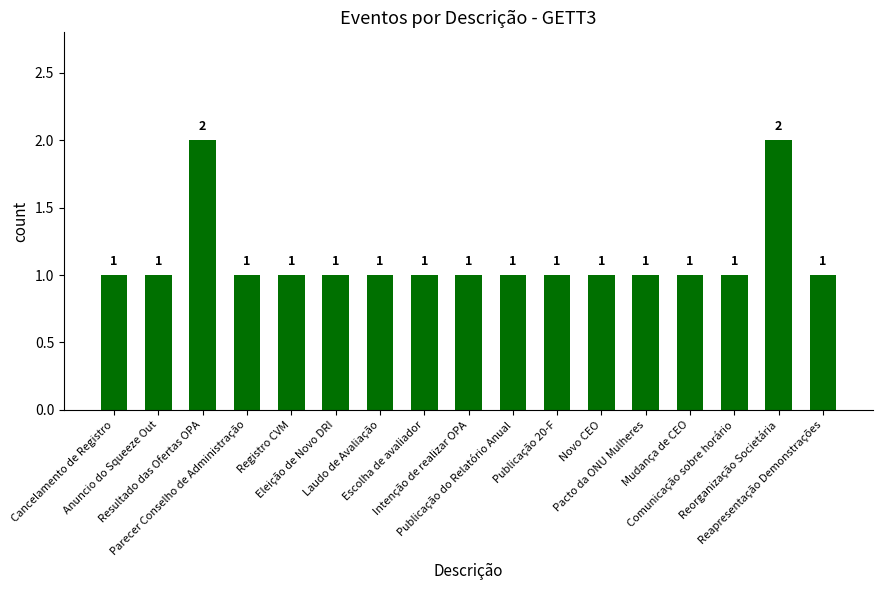

Read the value at Cancelamento de Registro.

1